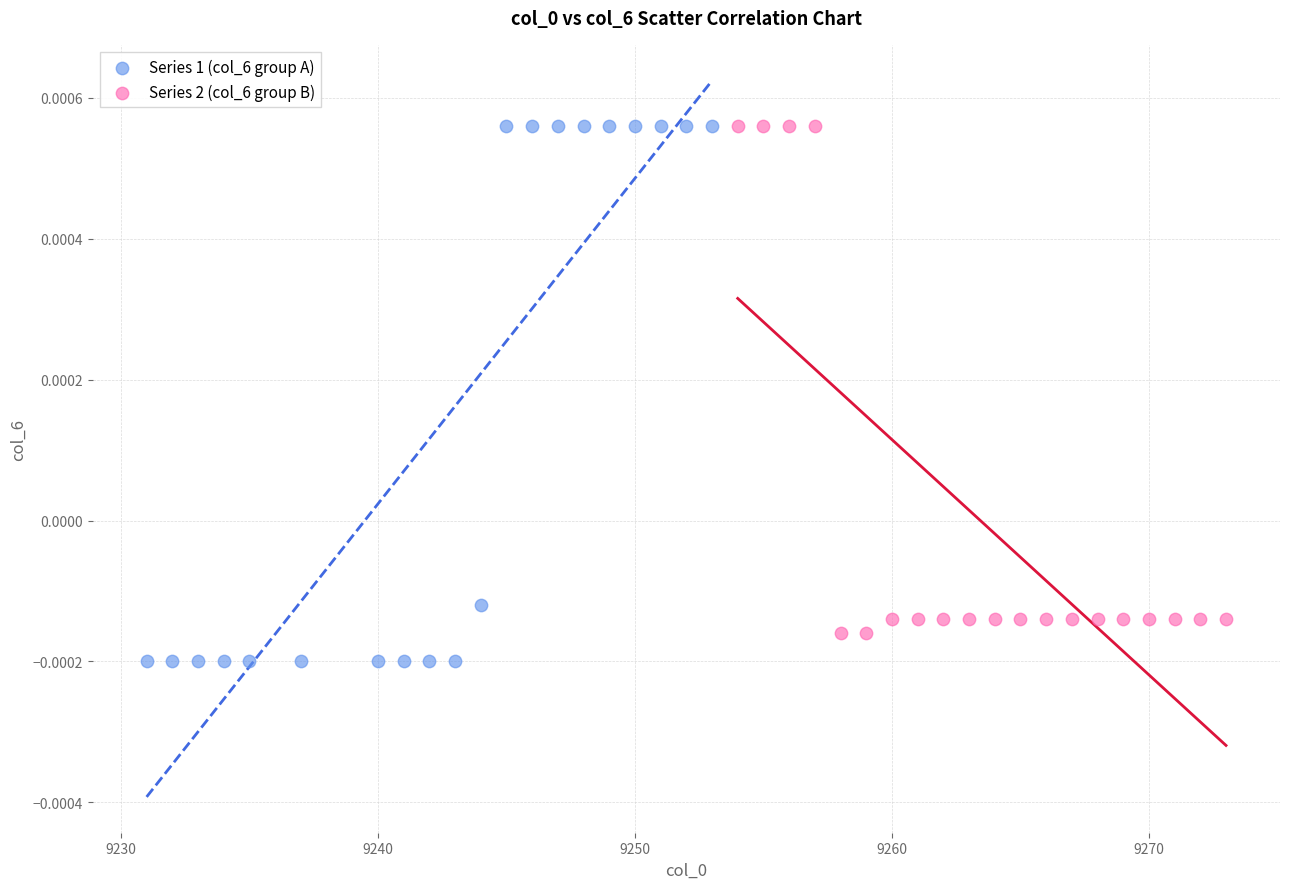

Which series has the widest spread of Y values?

Series 1 (col_6 group A)